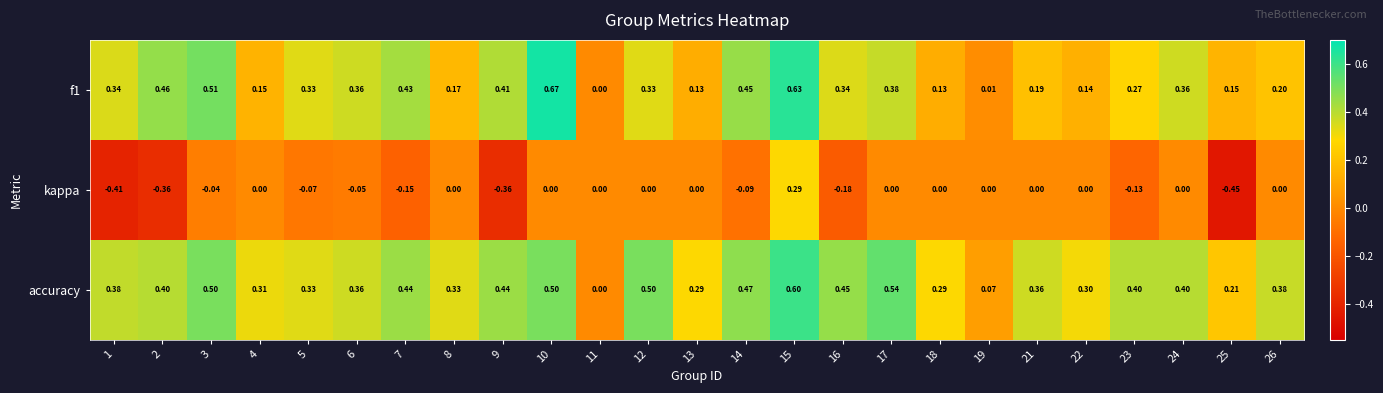

Which series has the widest spread of values?

kappa